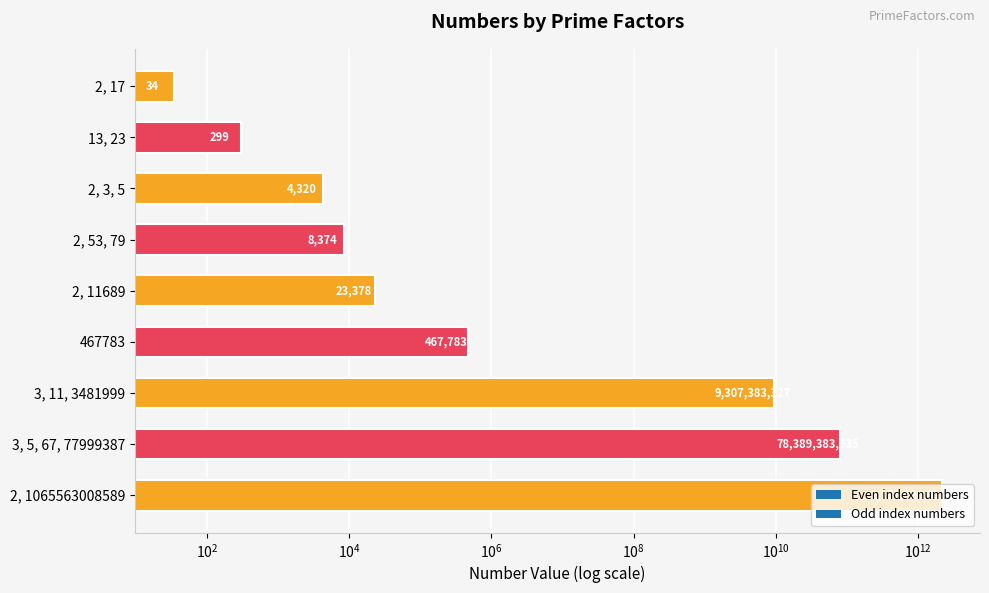

What is the label of the 4th bar from the left?

2, 53, 79